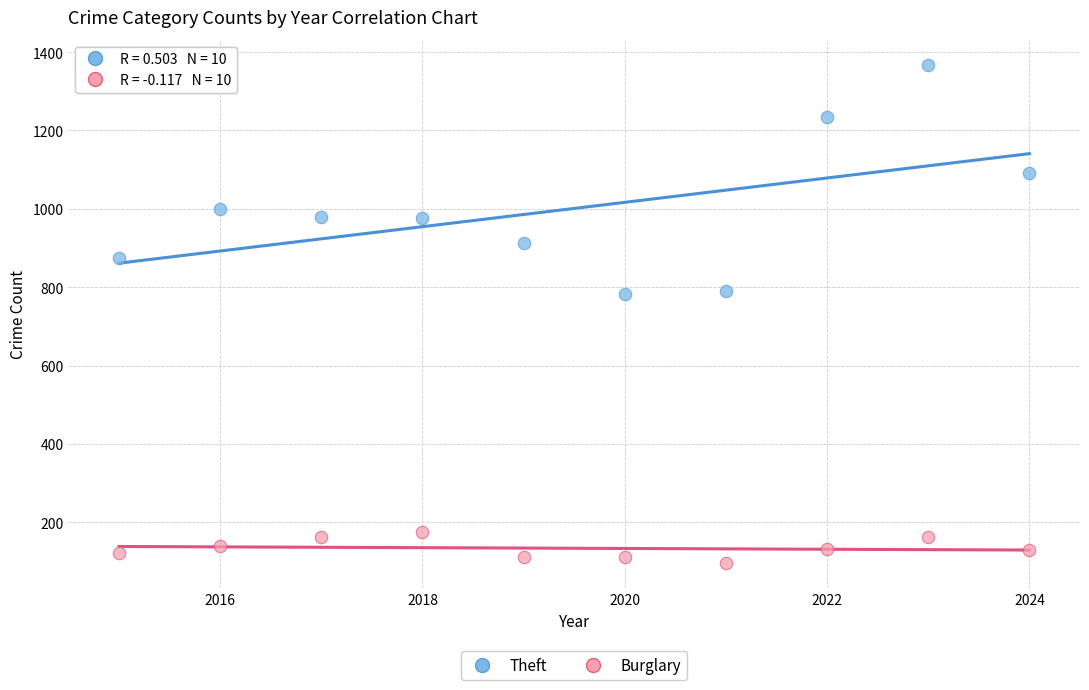

Which series contains the lowest Y value?

Burglary